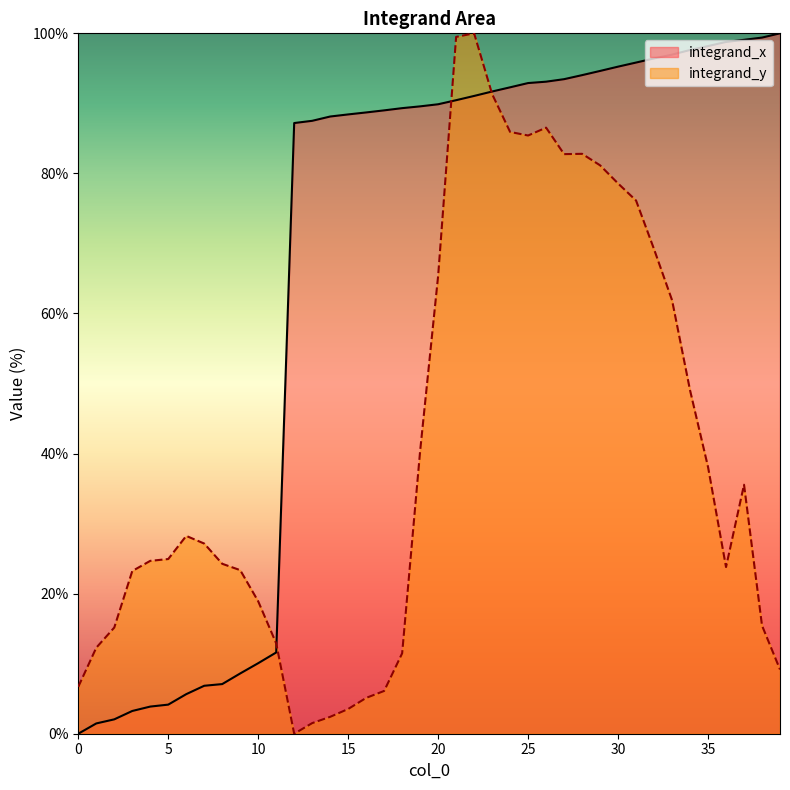

The integrand_y series shows 85.4 at 25. True or false?

True